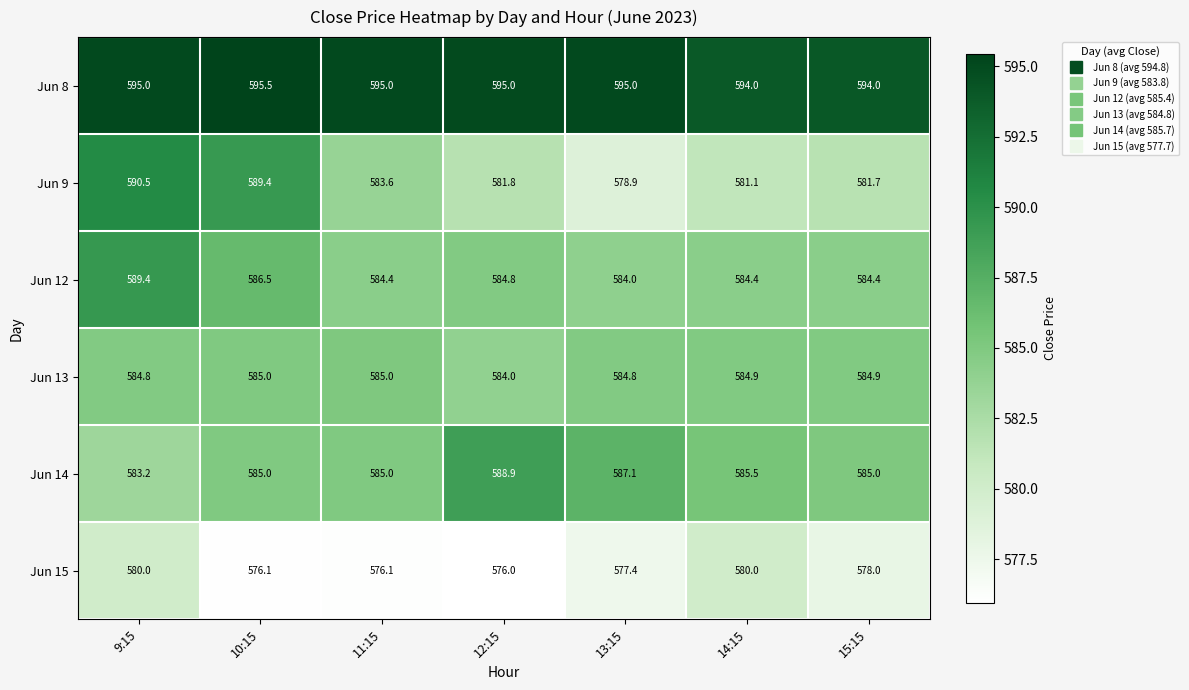

What is the average value of the Jun 13 series?

584.8